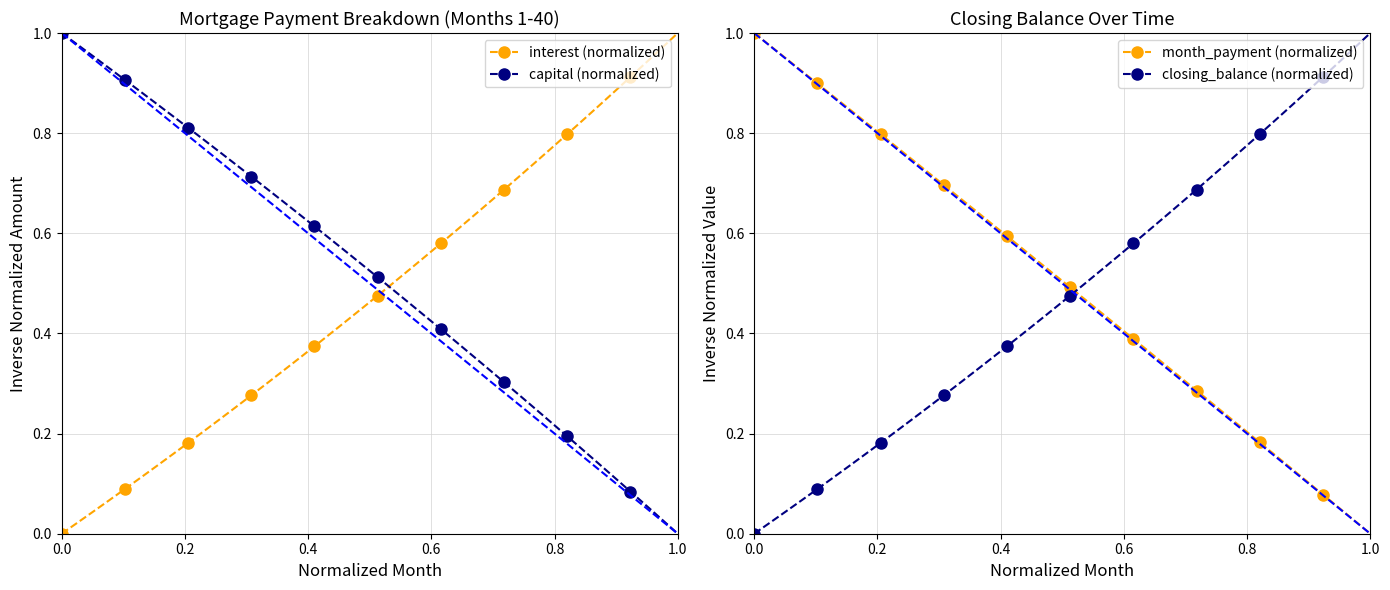

Is this an area chart (filled region under the line)?

No